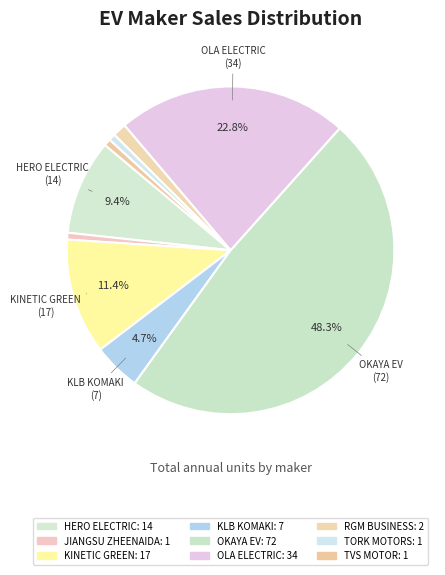

Which slice is the smallest?

JIANGSU ZHEENAIDA